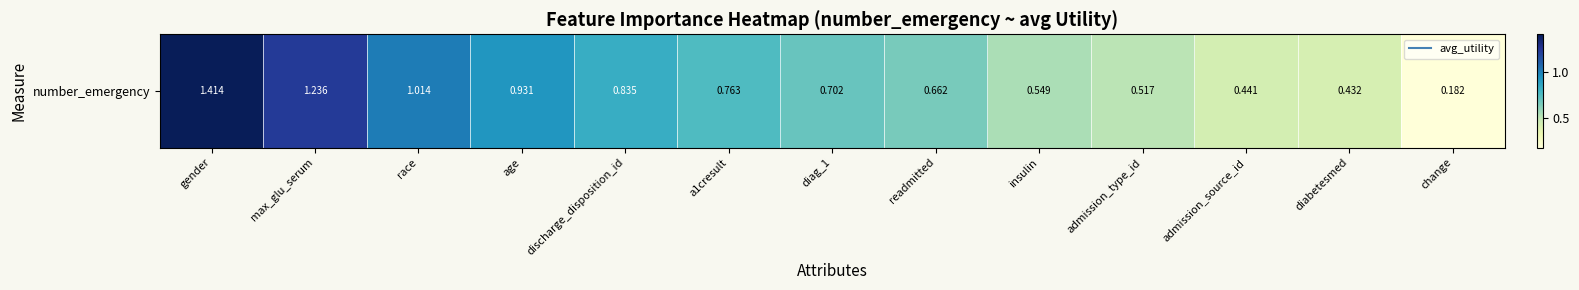

What is the sum of all values?

9.7